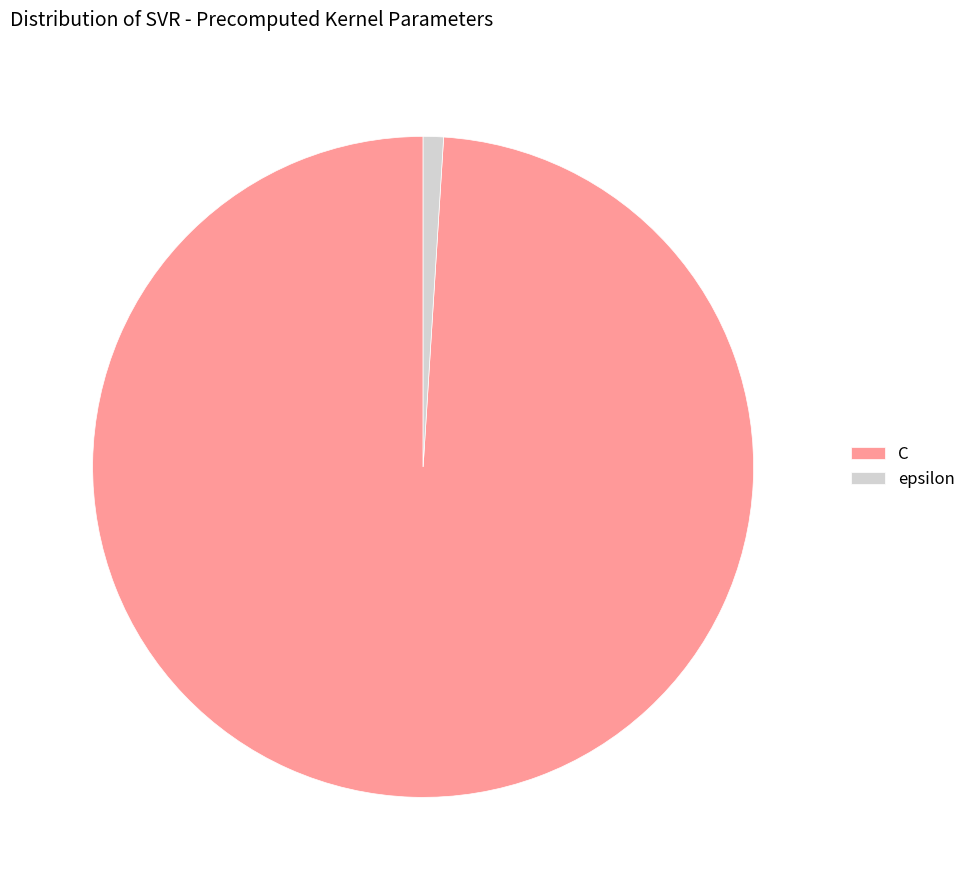

Rank the categories by value from lowest to highest.

epsilon, C